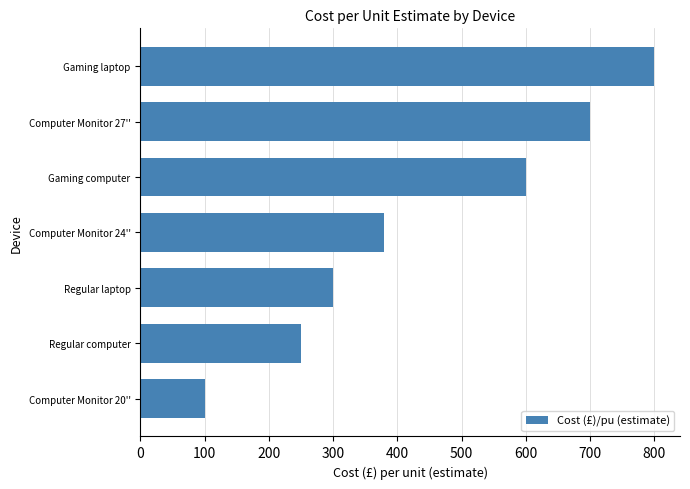

At which label is the value closest to 450?

Computer Monitor 24''